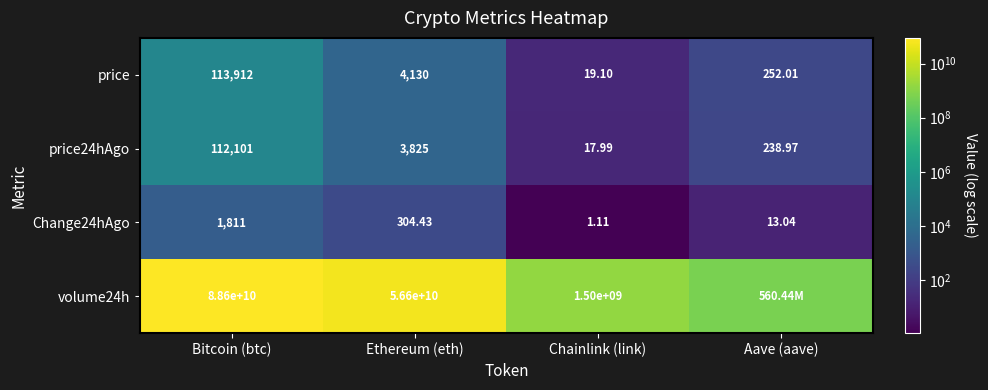

Where is price24hAgo nearest to the value 56059?

Ethereum (eth)